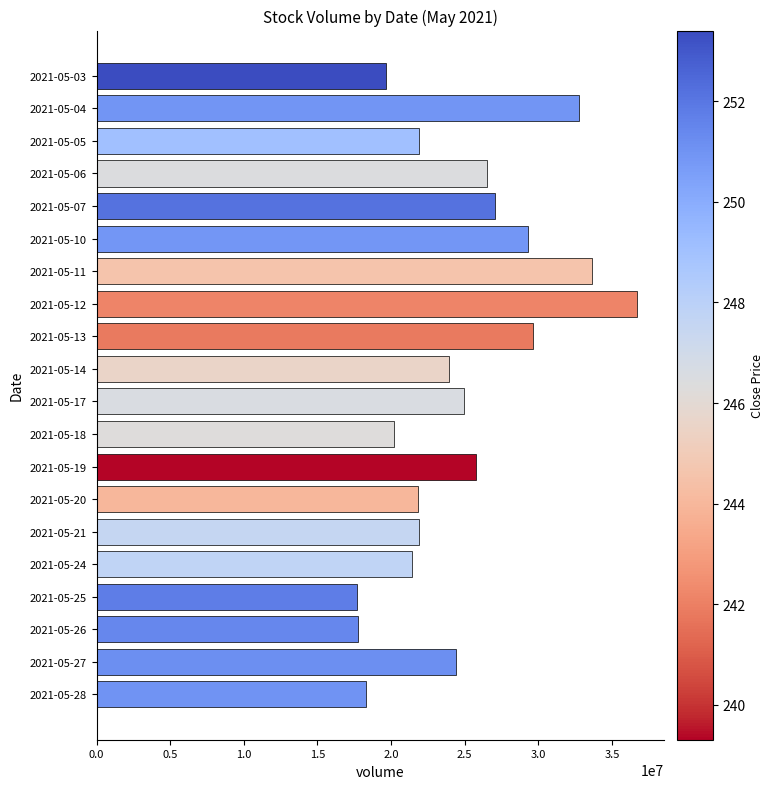

What is the value of the 1st bar from the top?

19626568